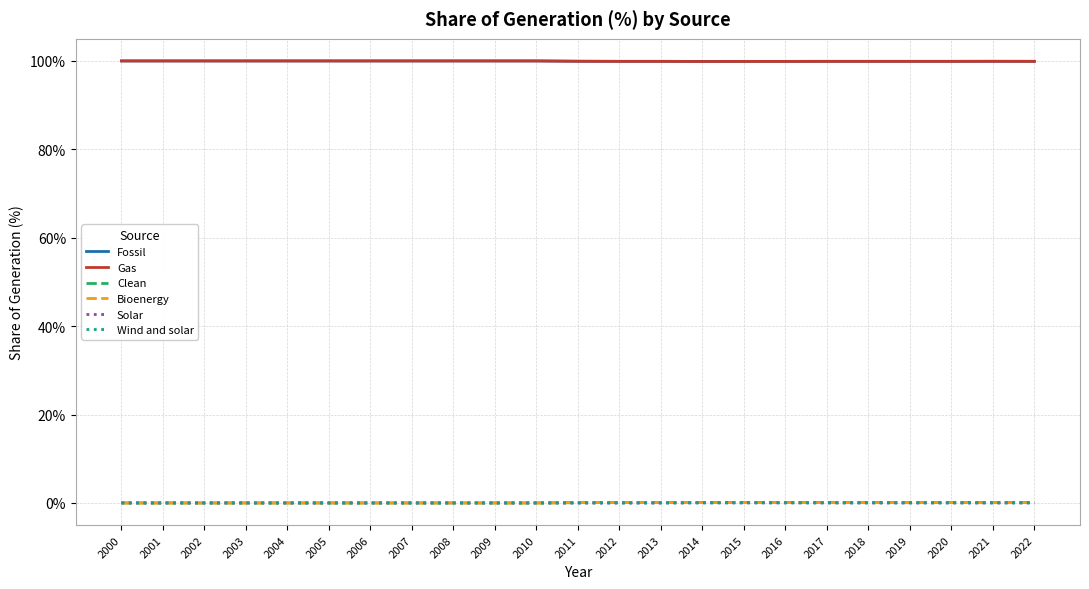

What is the maximum value for Bioenergy?

0.1